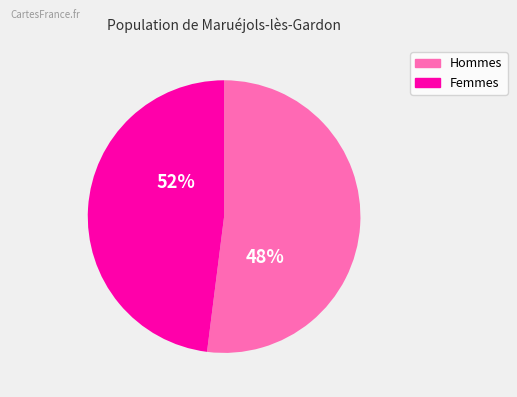

Count the number of slices in the pie.

2